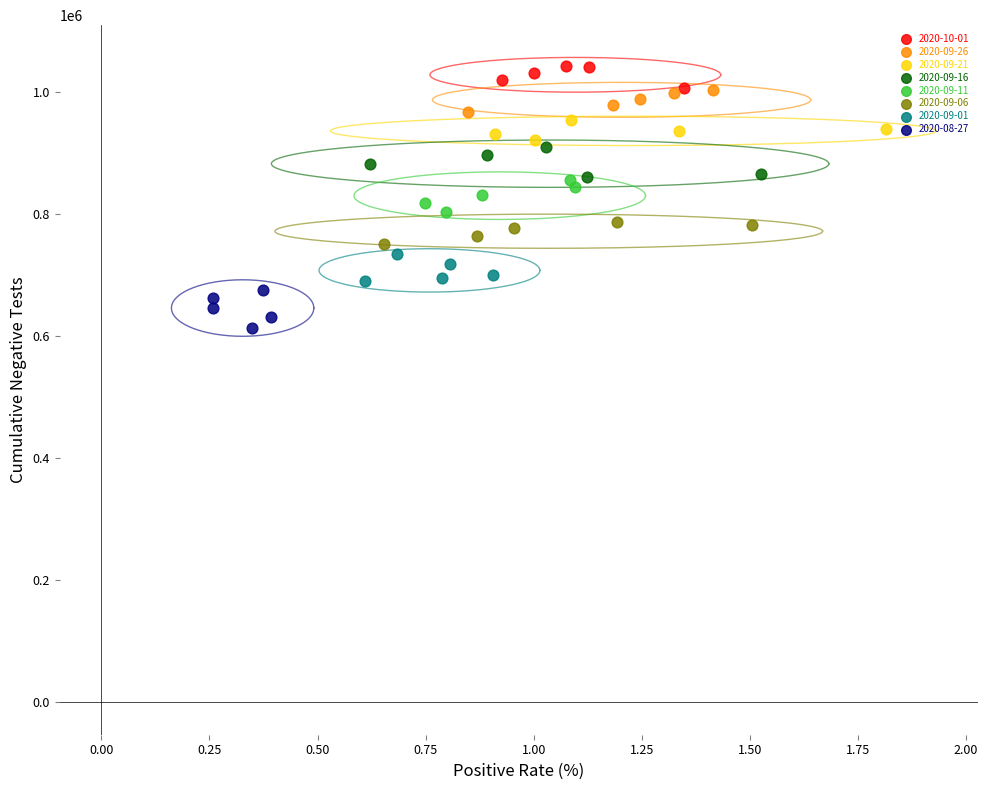

Which series reaches the minimum Y coordinate?

2020-08-27